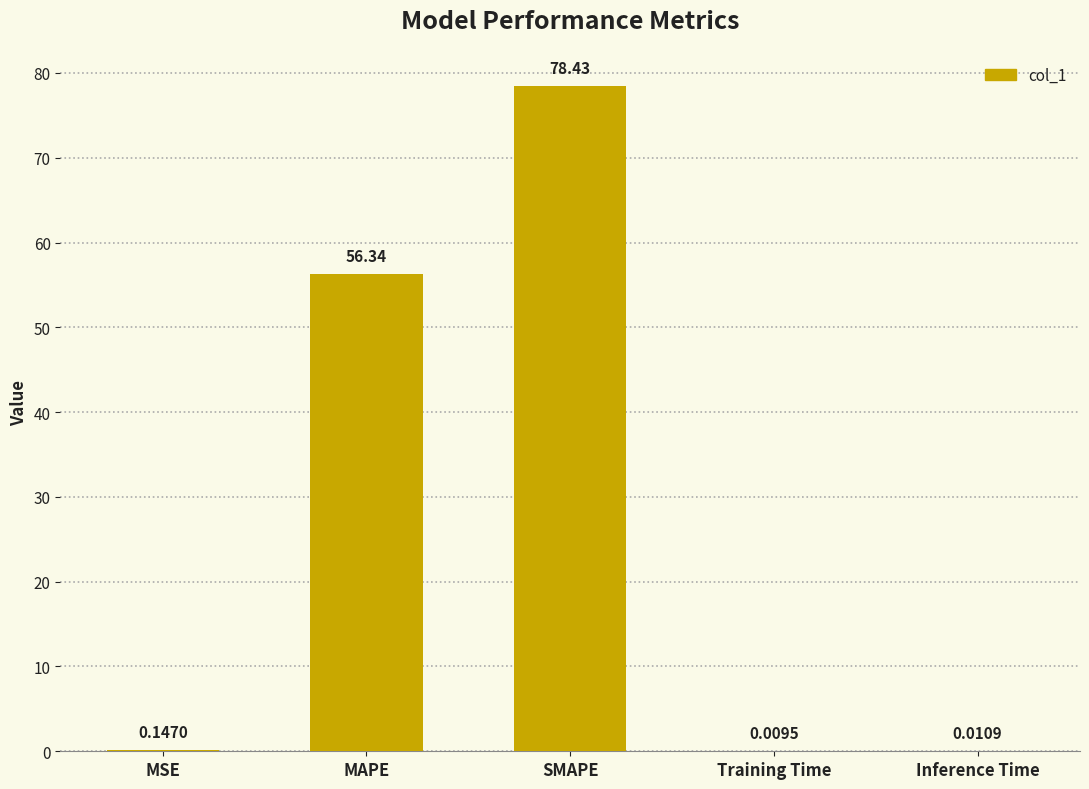

Where is the data nearest to the value 39?

MAPE